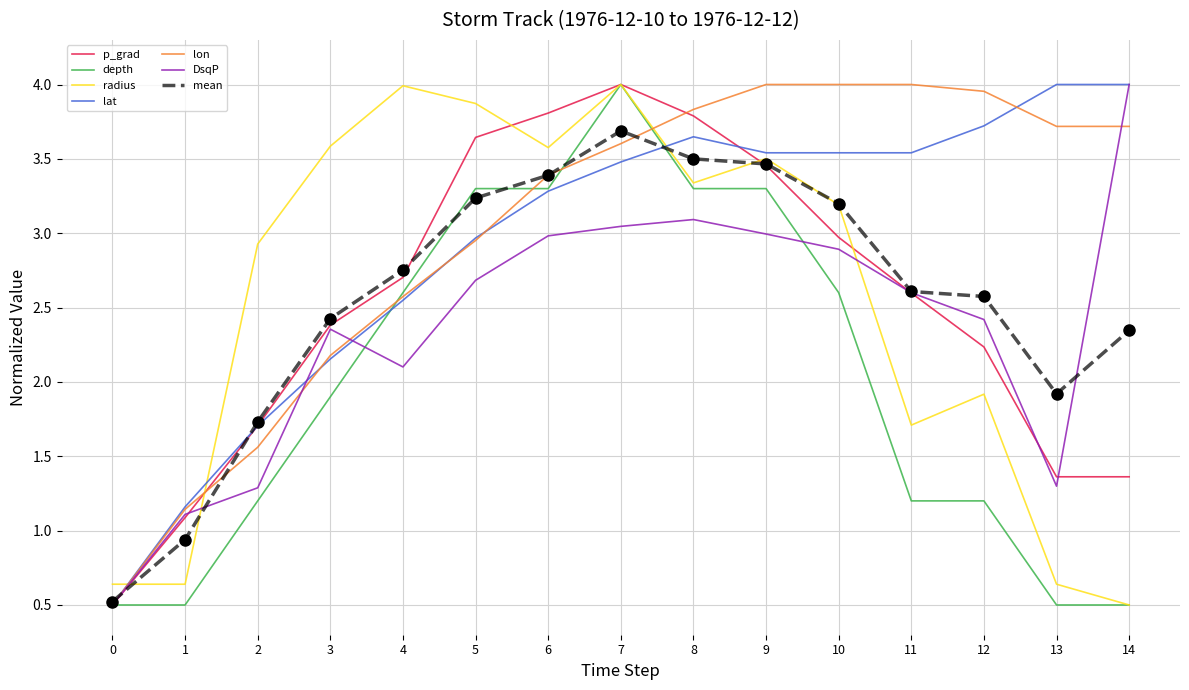

The value of p_grad at 7 is 2.3. True or false?

False